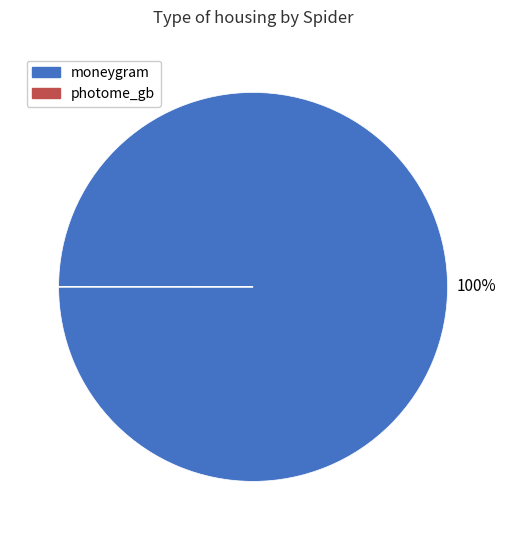

What percentage is the moneygram slice, to the nearest percent?

100%